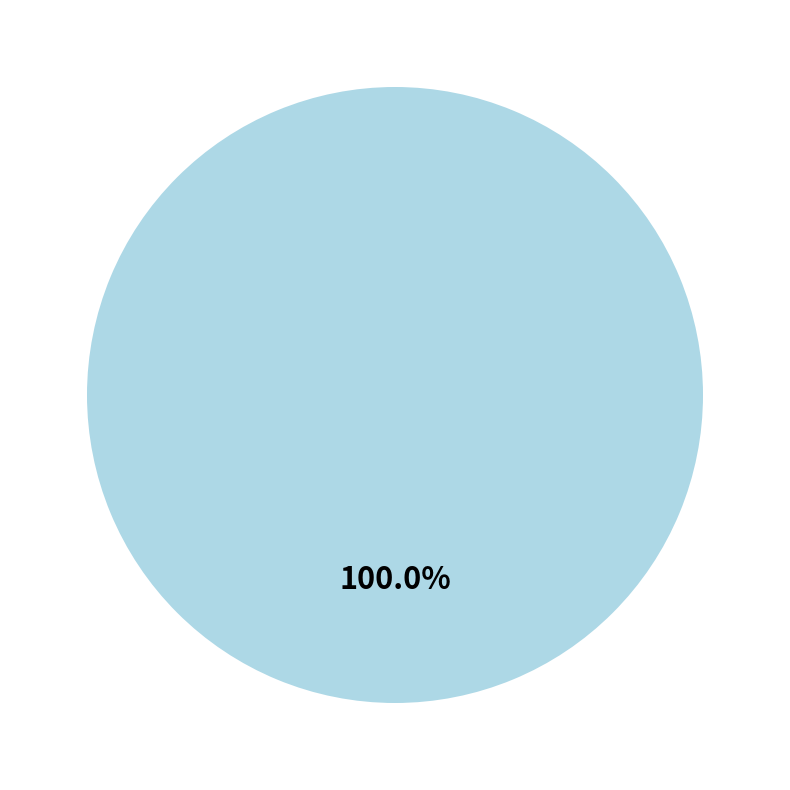

Is there any slice that represents more than half of the pie?

Yes